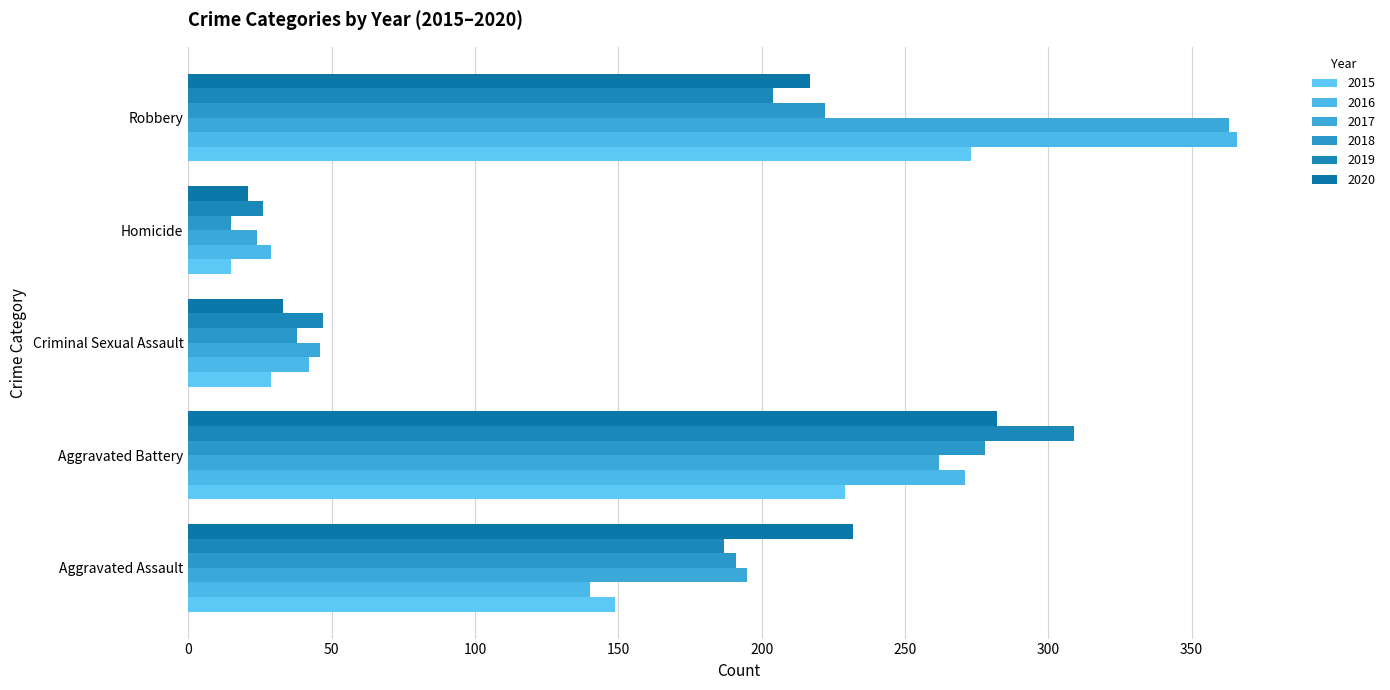

How many series are shown in this chart?

6